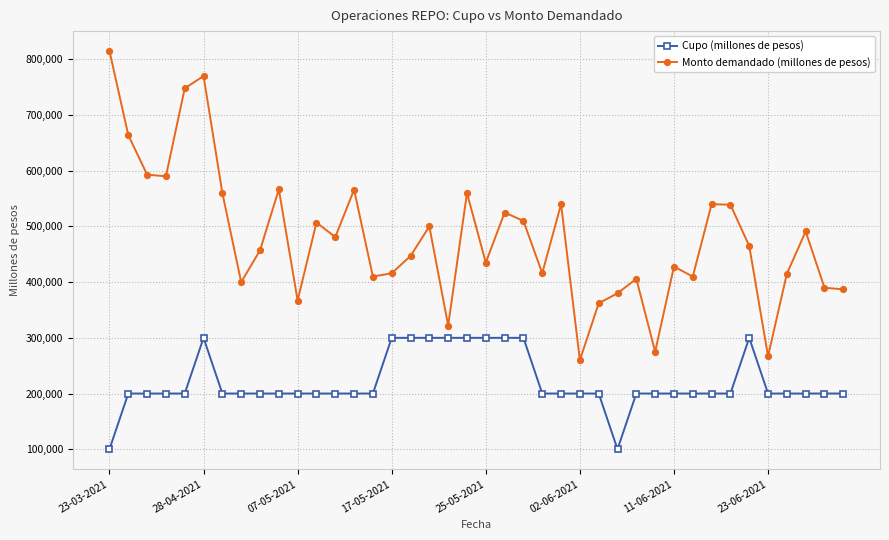

Which series has the widest spread of values?

Monto demandado (millones de pesos)